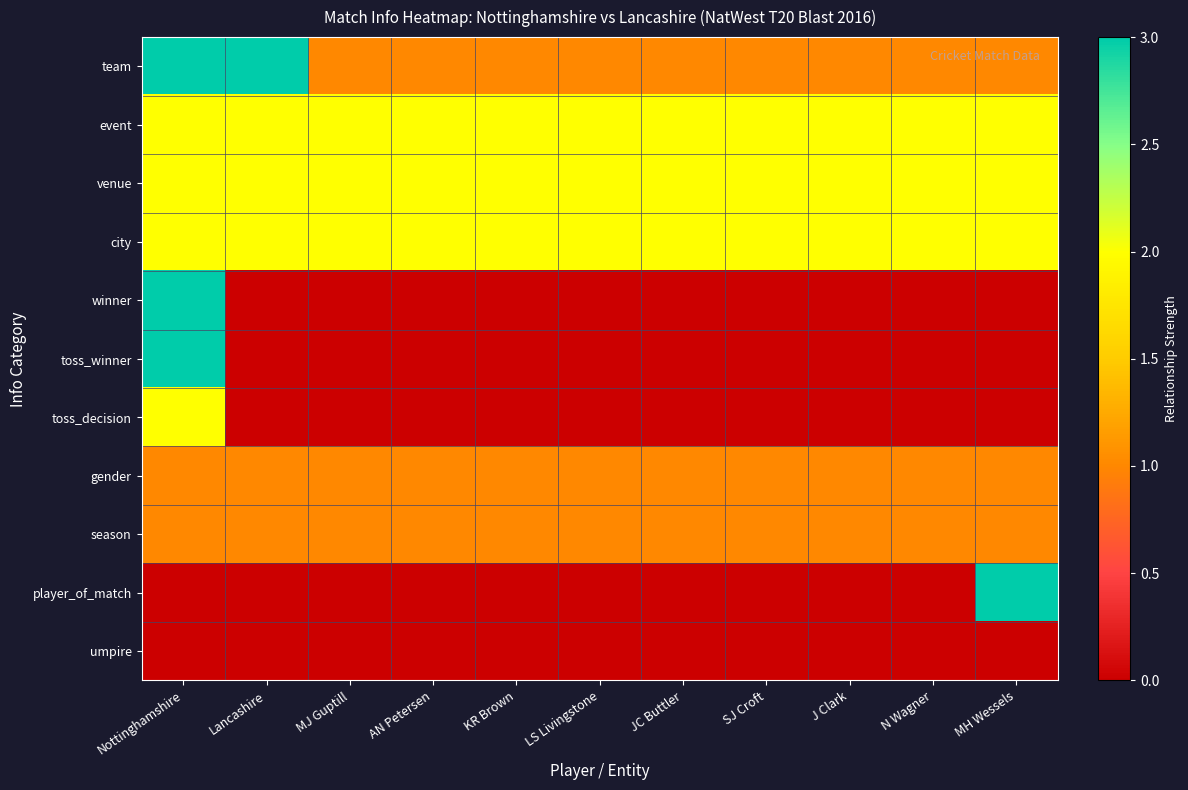

Which series has the largest total across all categories?

event